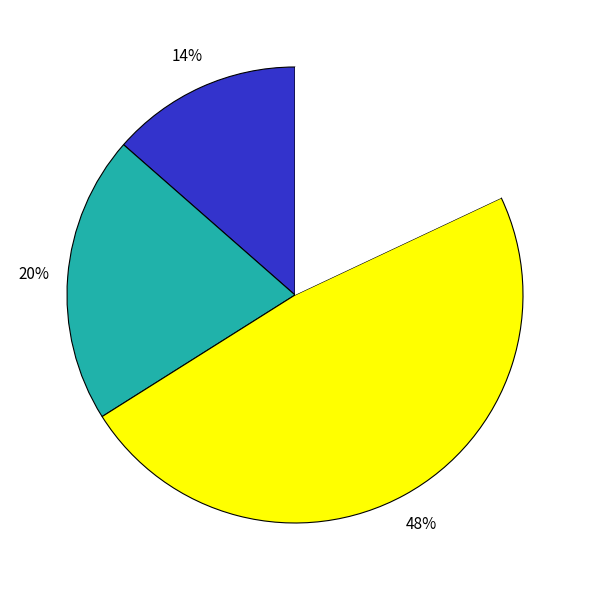

To the nearest percent, what is the average slice percentage?

25%